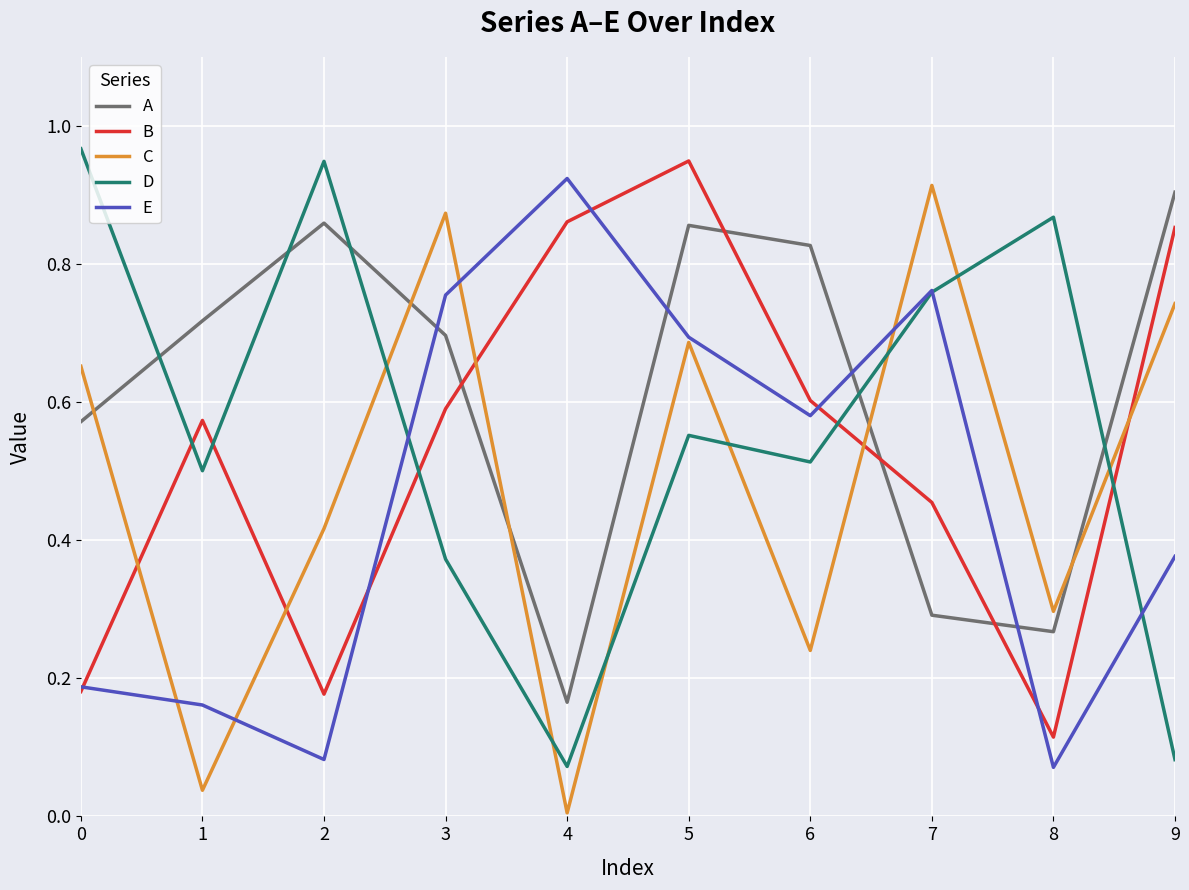

At which category does the chart reach its minimum across all series?

4